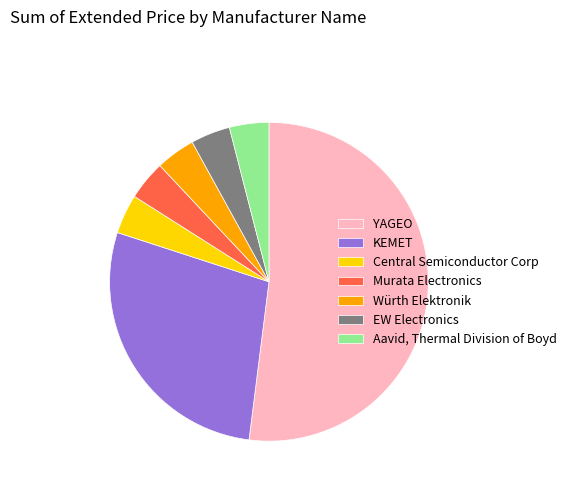

Is the sum of YAGEO and Aavid, Thermal Division of Boyd greater than half?

Yes